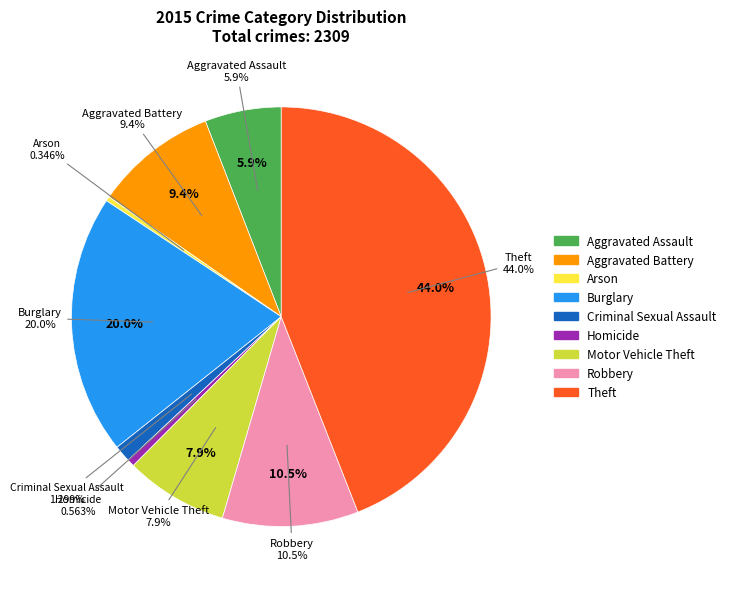

To the nearest percent, what percentage of the pie is Criminal Sexual Assault?

1%